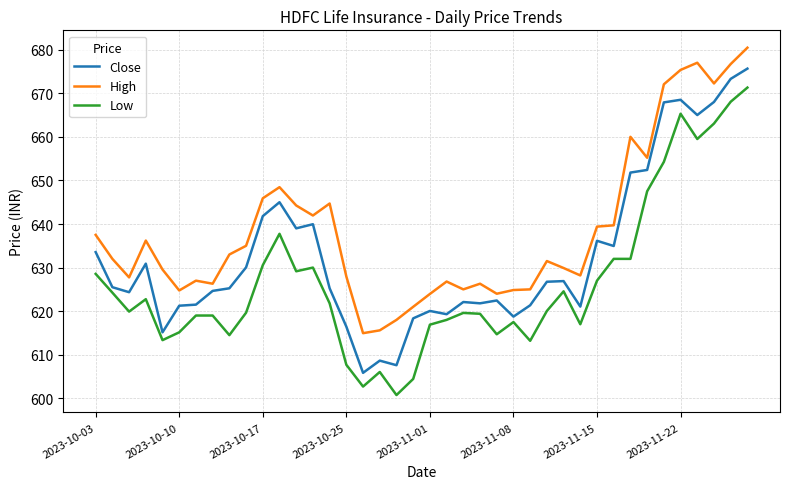

Which series has the widest spread of values?

Low